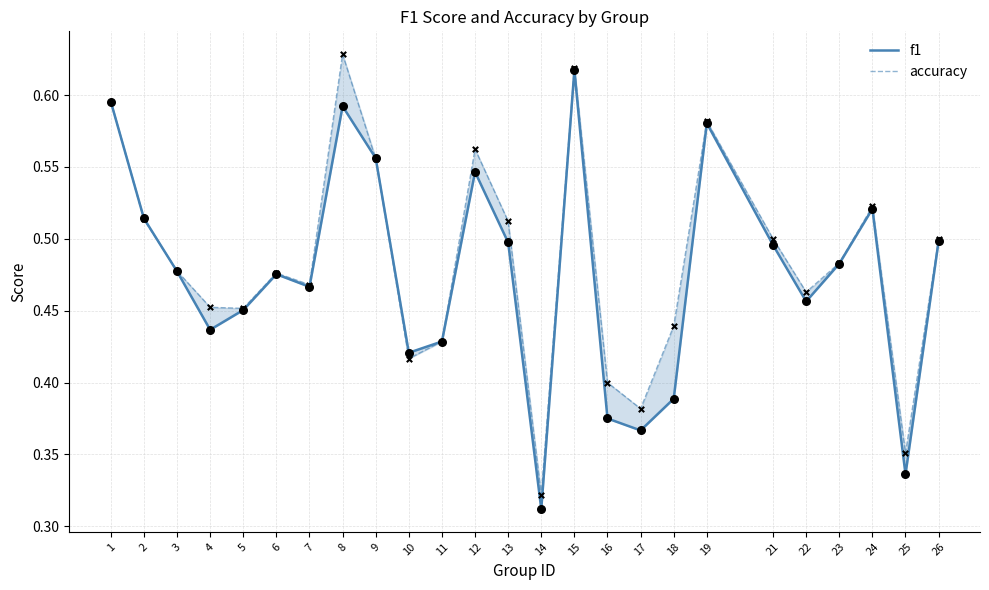

What are all the series names shown in the legend?

f1, accuracy